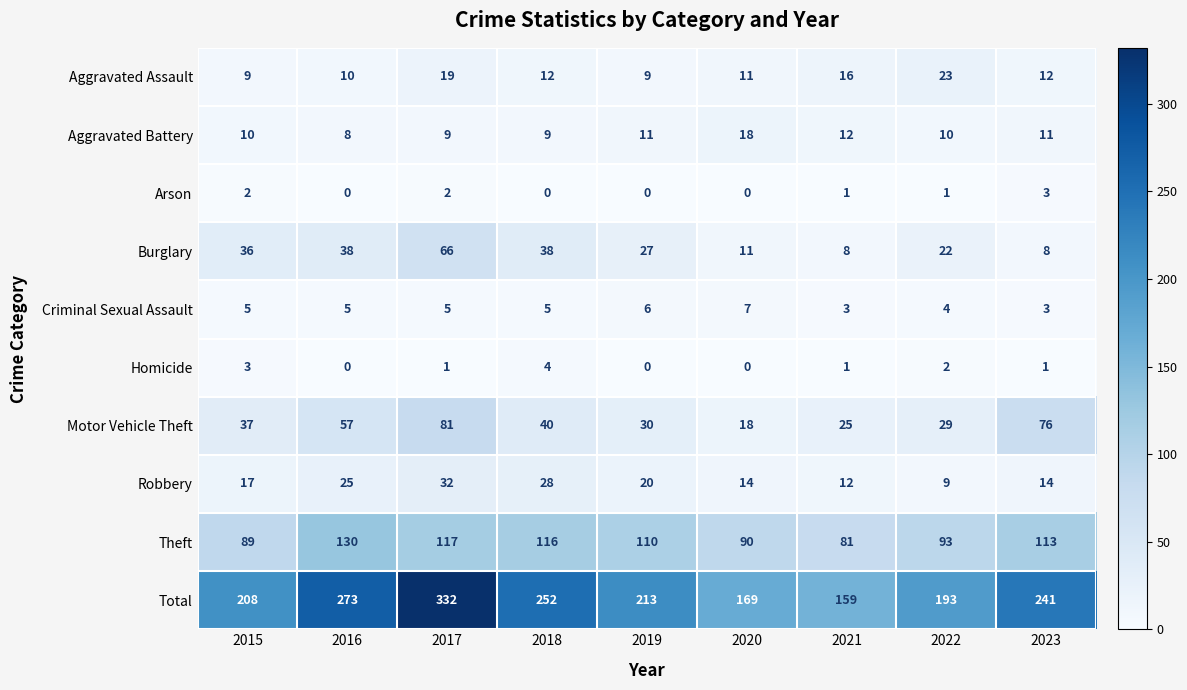

What is the difference between the maximum and second lowest values in the Arson series?

3